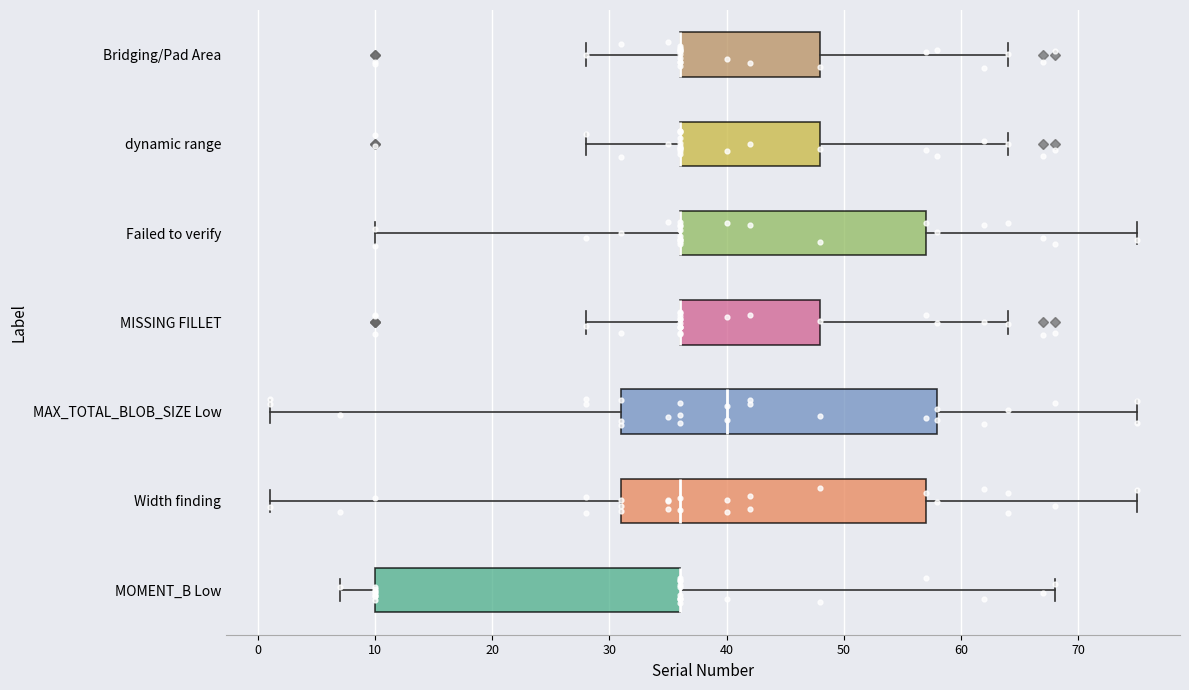

Comparing the boxes themselves (not the whiskers), which one is the widest?

MAX_TOTAL_BLOB_SIZE Low